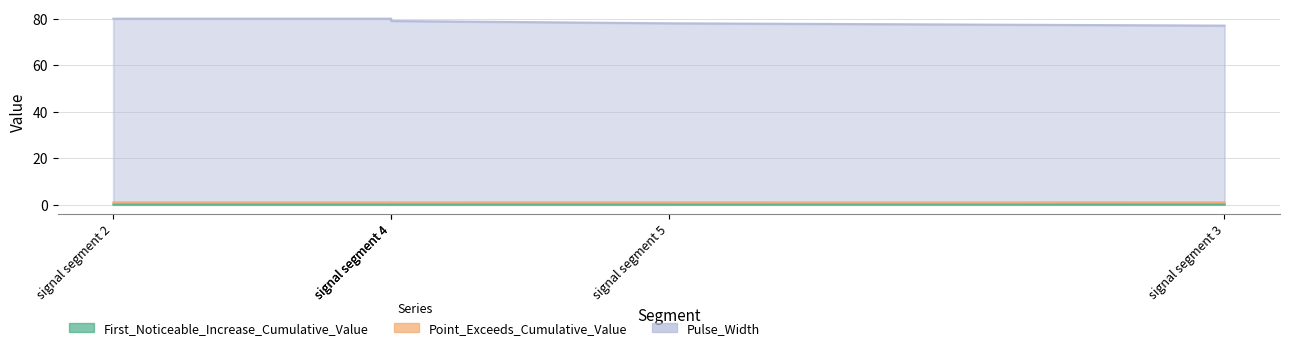

Read the Point_Exceeds_Cumulative_Value value at signal segment 3.

0.9